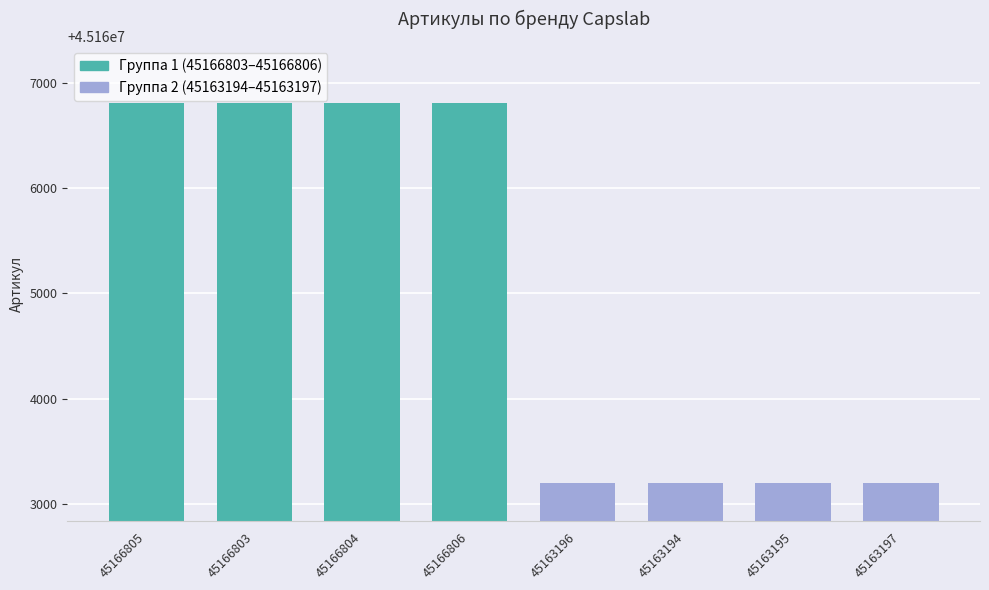

True or false: the data shows 45163197 at 45163197.

True